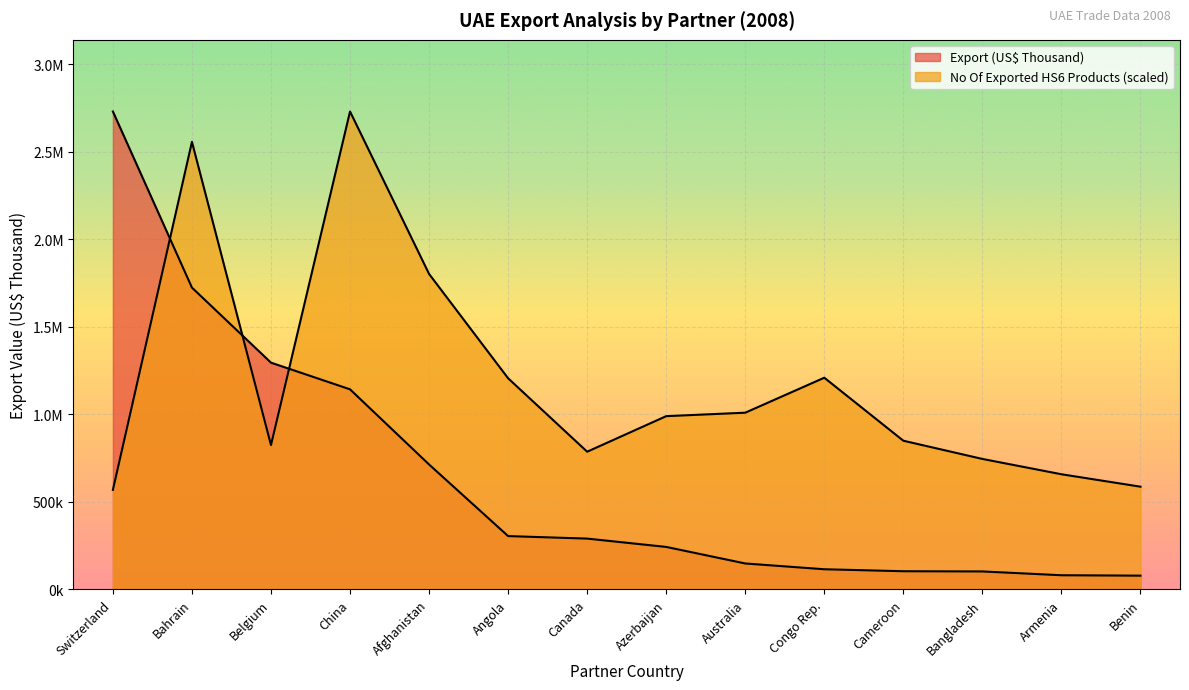

Between which two adjacent categories do No Of exported HS6 digit Products and Export (US$ Thousand) first intersect?

Switzerland and Bahrain